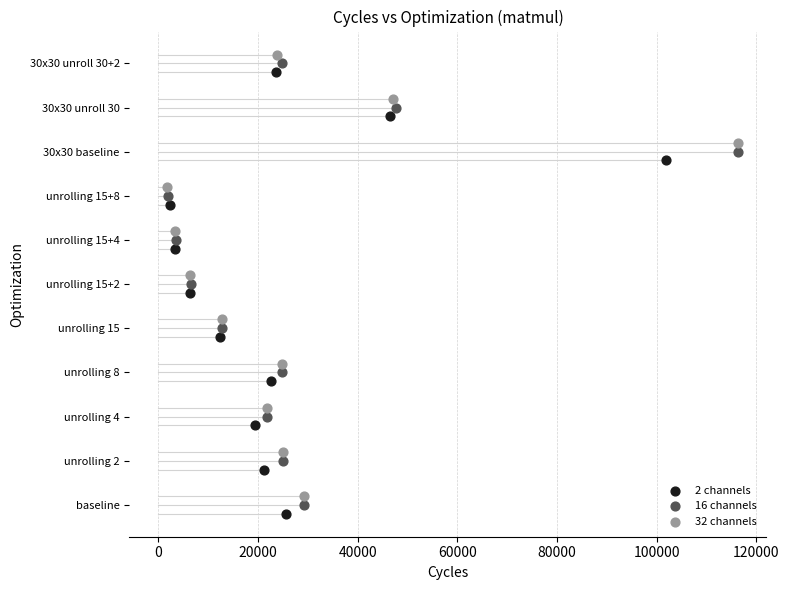

What are all the series names shown in the legend?

2 channels, 16 channels, 32 channels